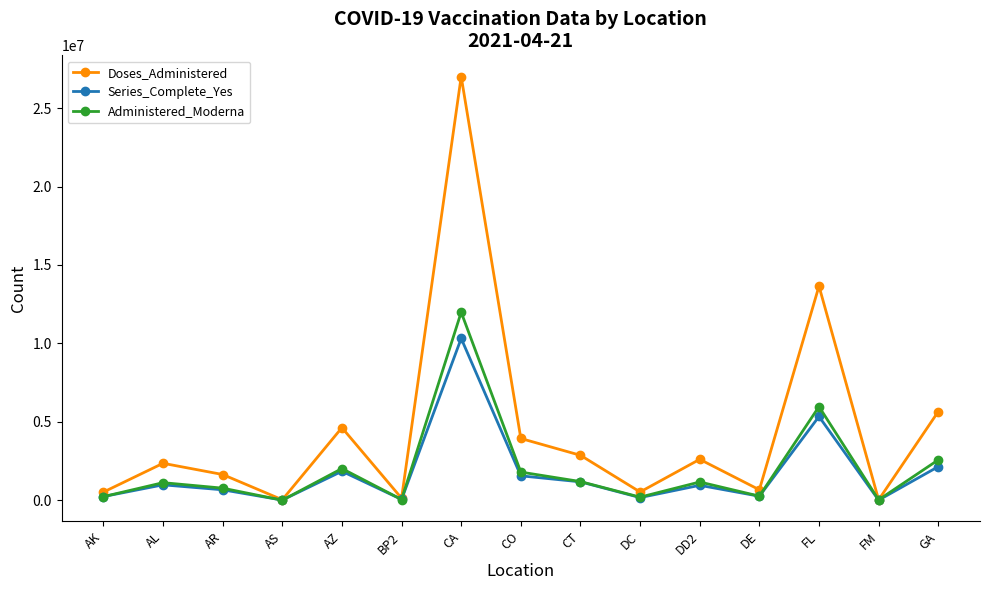

What is the total value across all series at AZ?

8508371